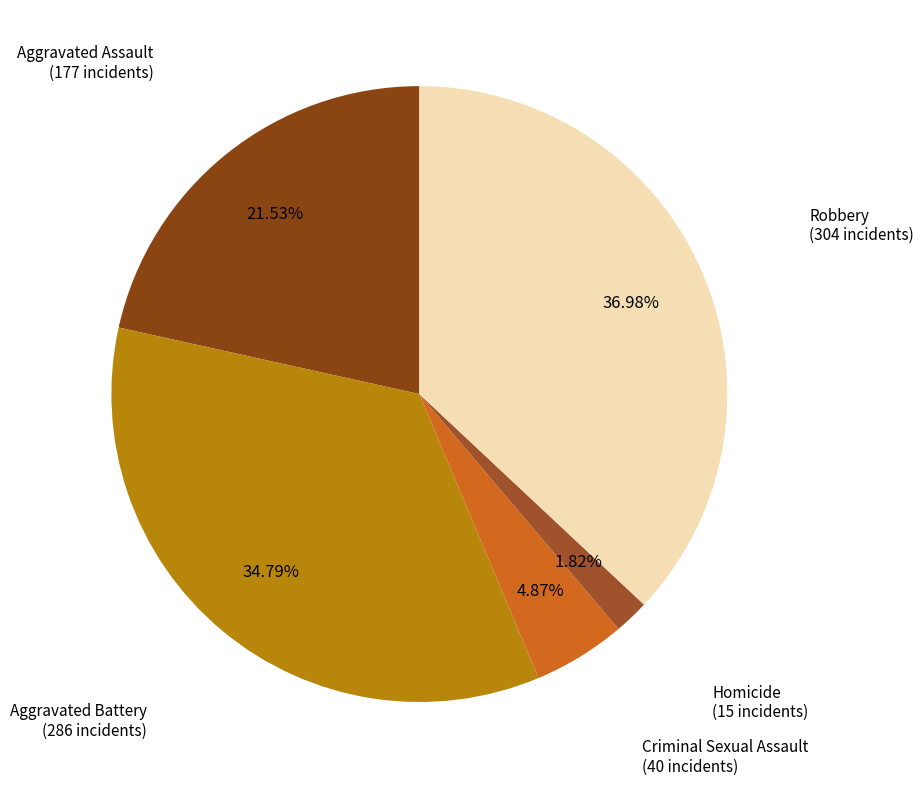

True or false: Robbery accounts for 30% of the total.

False